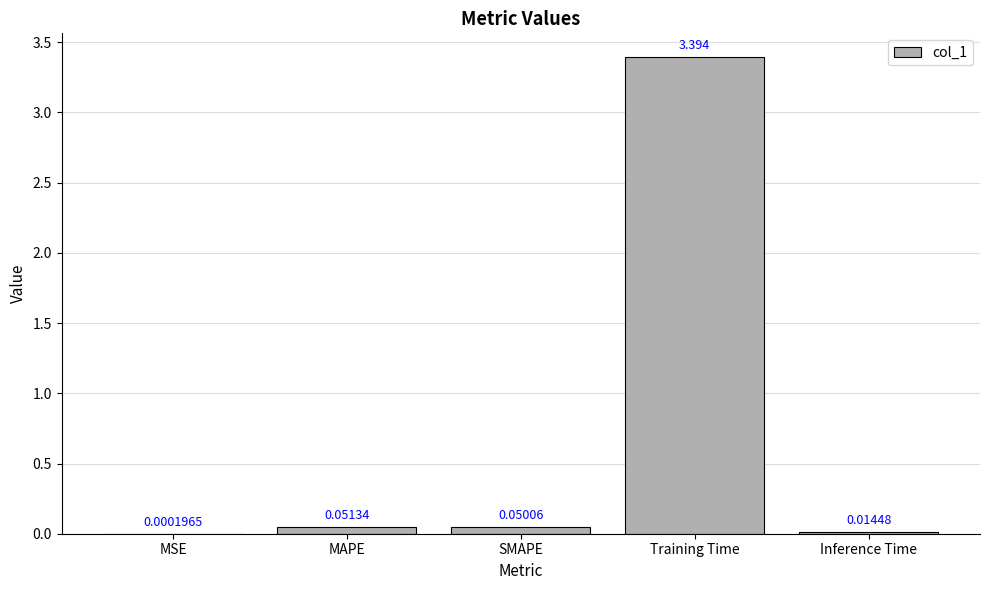

Which has a higher value, MSE or MAPE?

MAPE